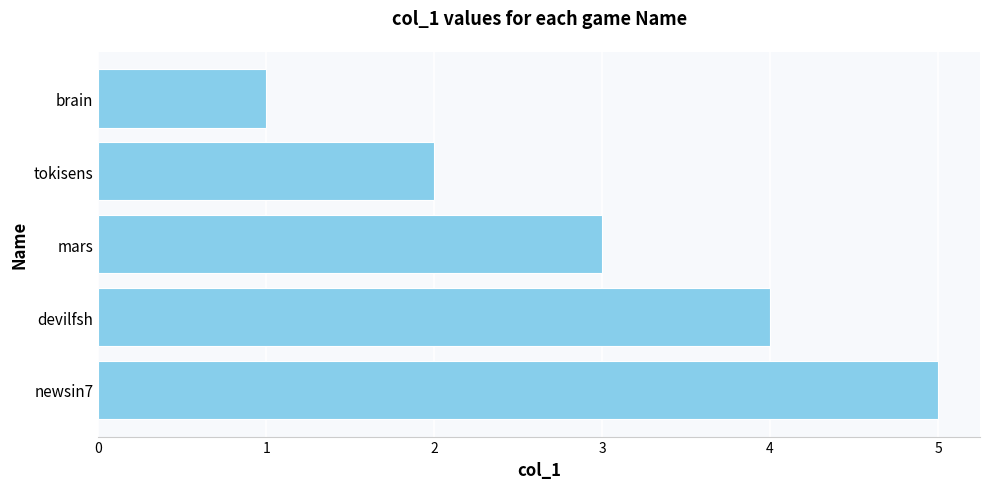

How many bars are there in total?

5